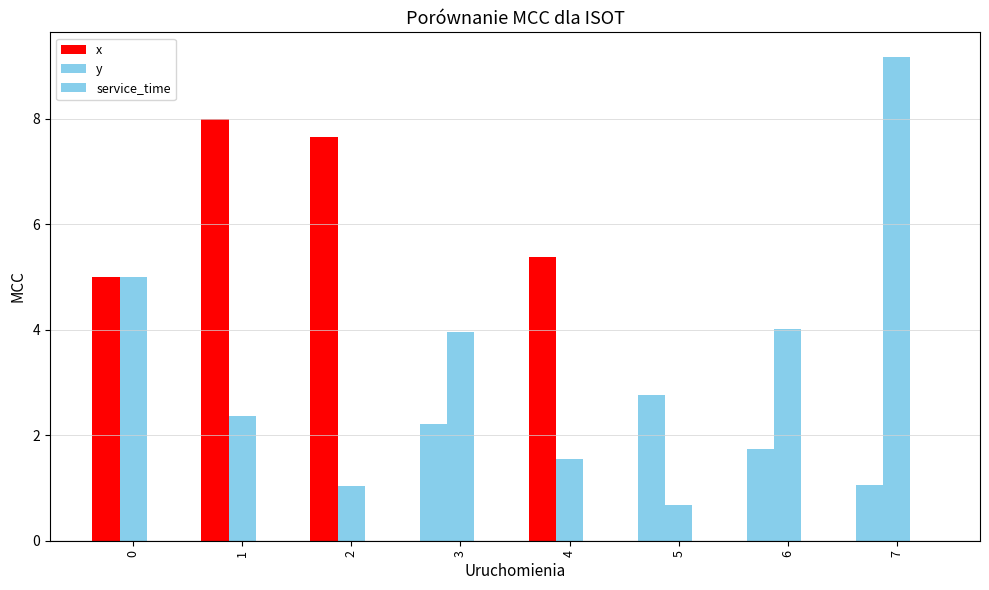

Reading left to right, transcribe all the data shown in this chart.

x: 5.0	8.0	7.7	2.2	5.4	2.8	1.7	1.1
y: 5.0	2.4	1.0	4.0	1.6	0.7	4.0	9.2
service_time: 0.0	0.0	0.0	0.0	0.0	0.0	0.0	0.0